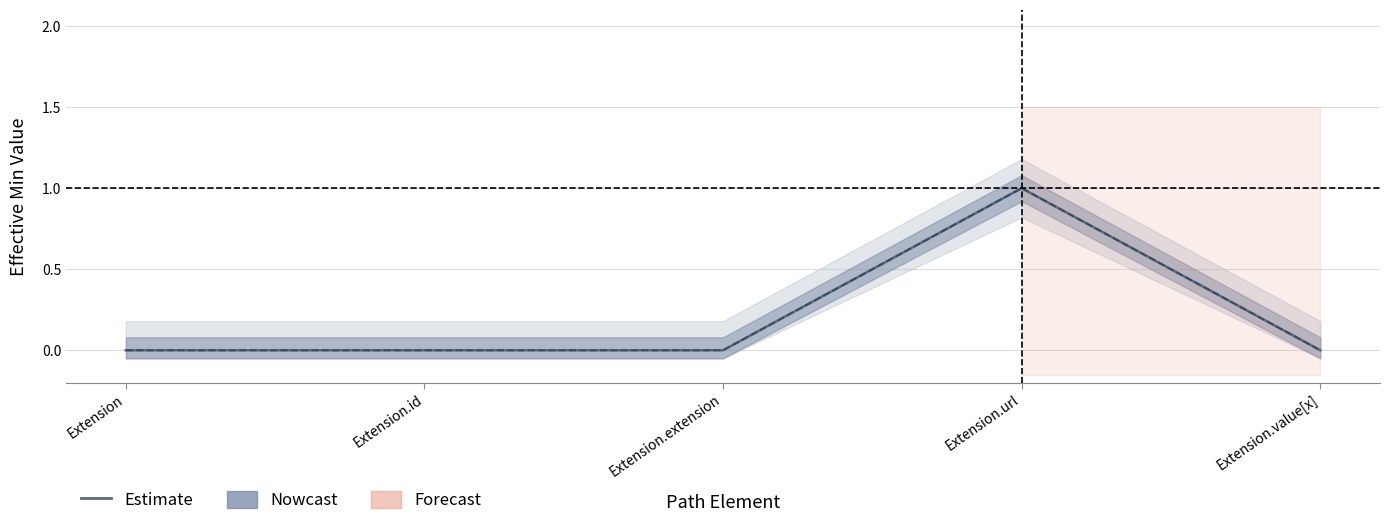

The value of Base Min at Extension is 1. True or false?

False